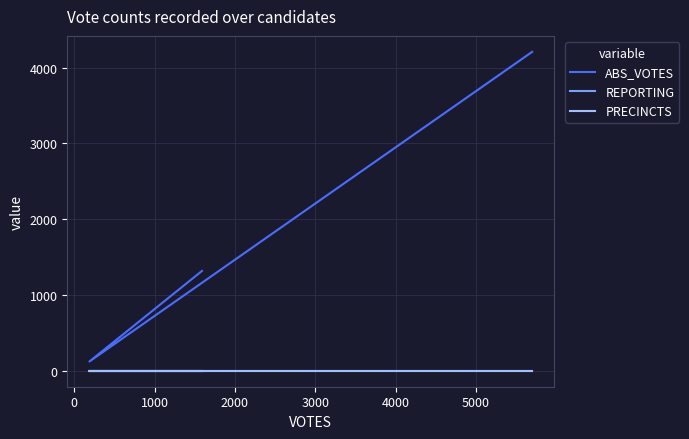

The ABS_VOTES series shows 2170 at −1000. True or false?

False